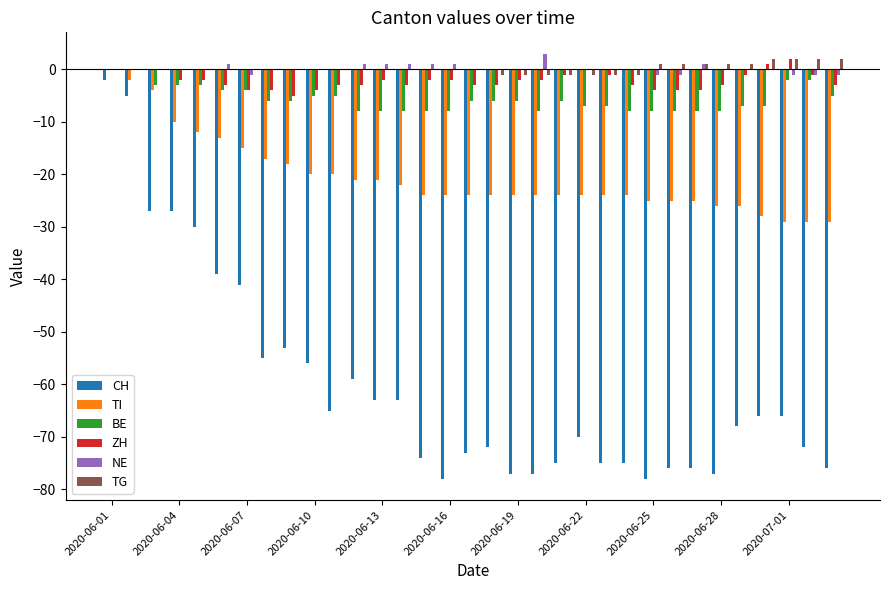

What is the maximum value shown in the chart?

3